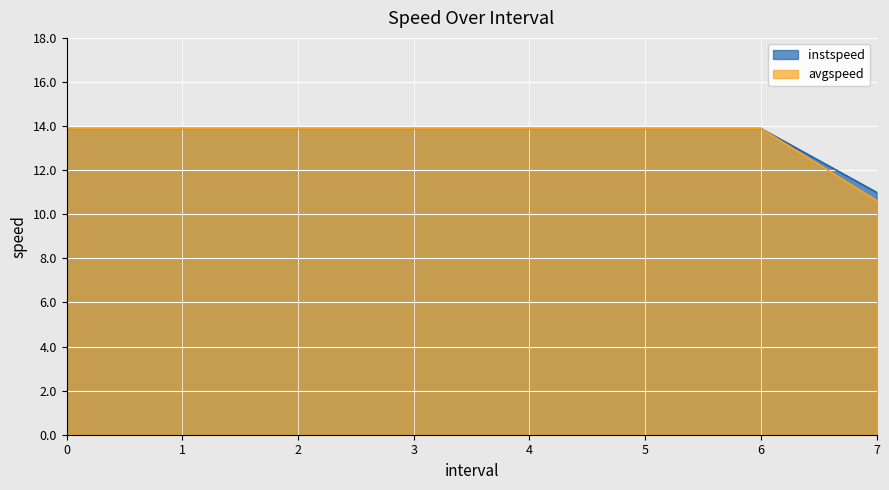

What position from the right is 2?

6